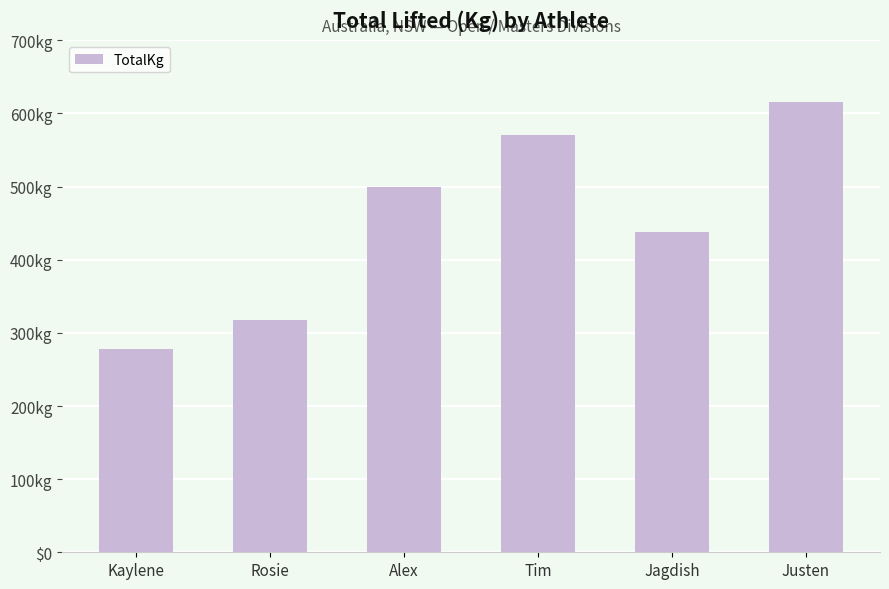

Are the bars horizontal?

No